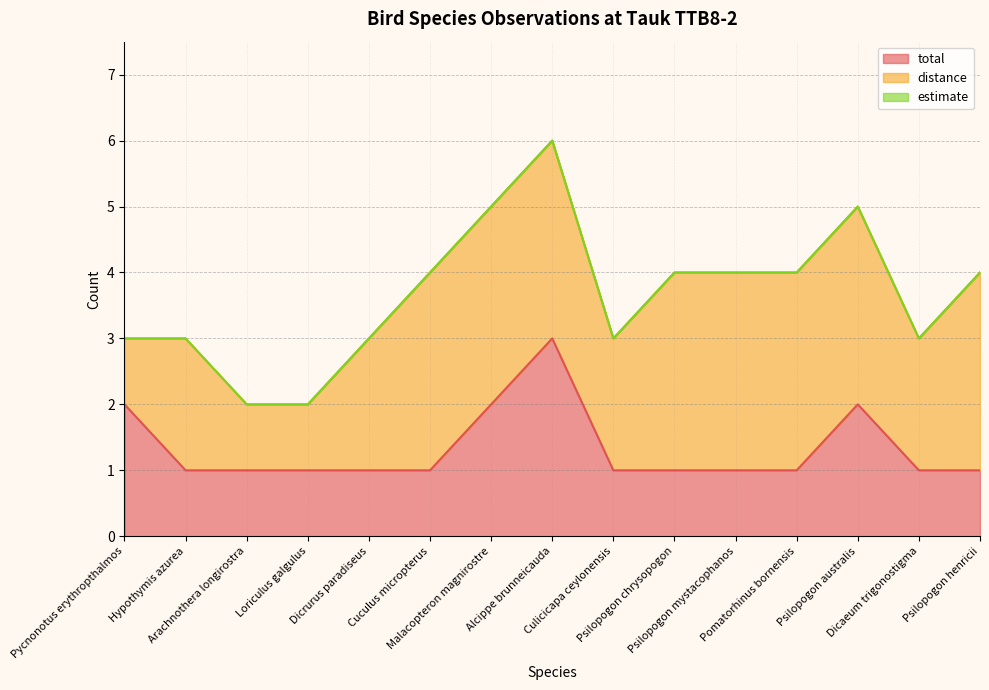

True or false: total has a value of 1 at Cuculus micropterus.

True